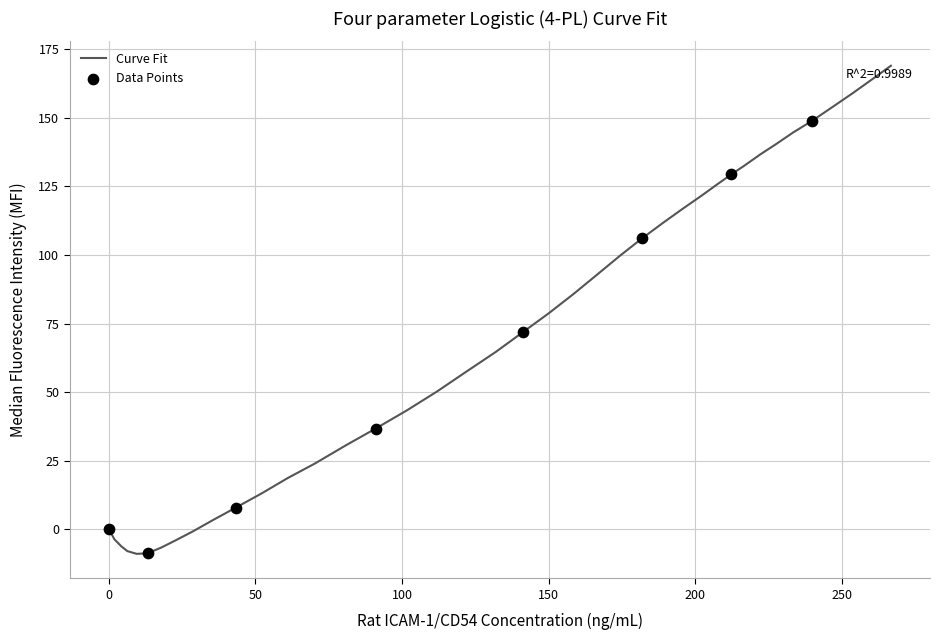

What is the difference between the maximum and minimum values?

178.0